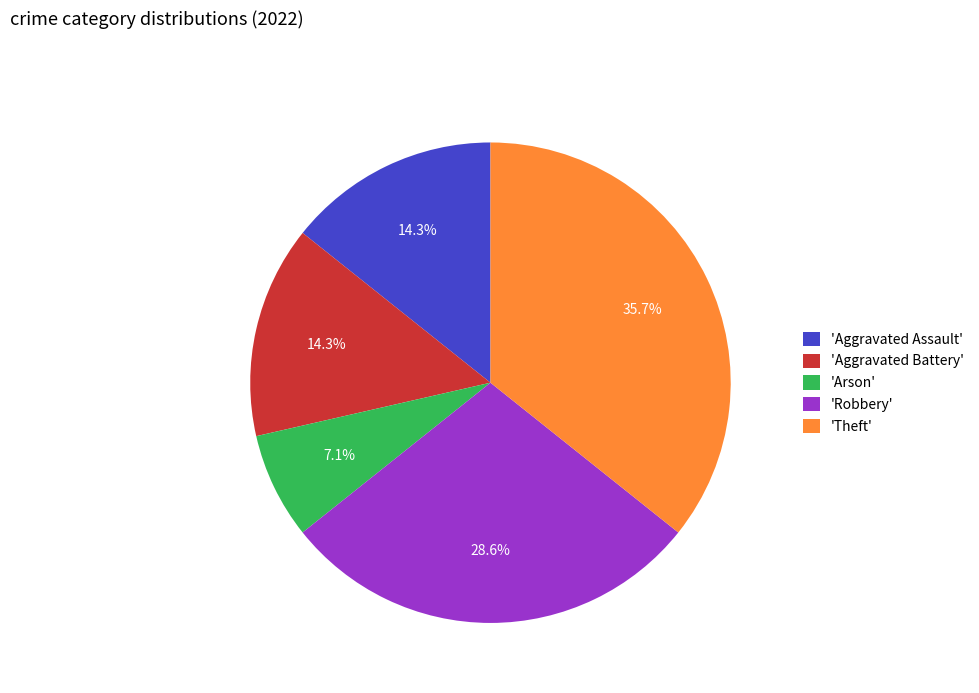

To the nearest percent, what is the difference between the largest and smallest slice percentages?

29%